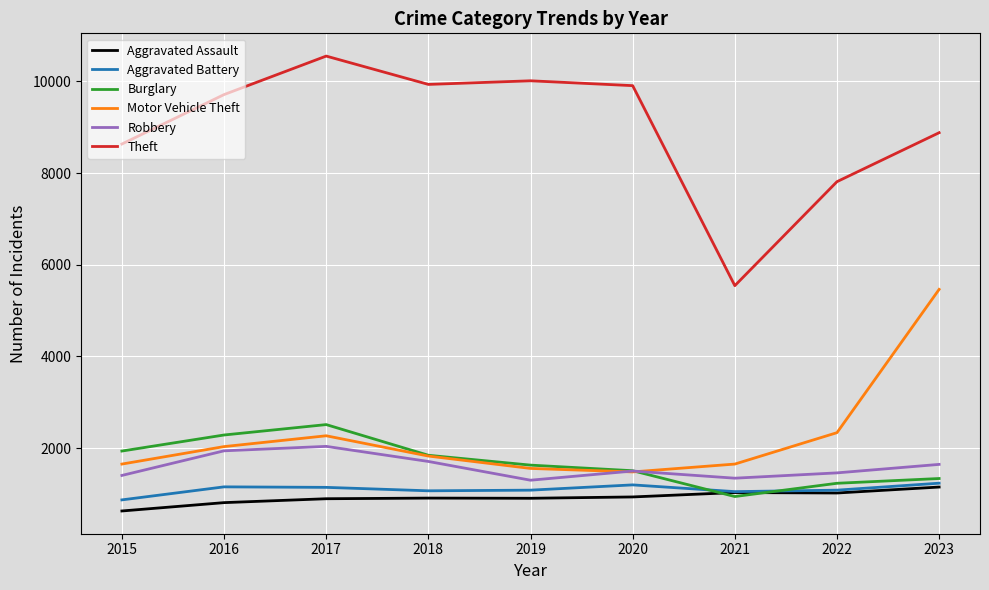

True or false: Motor Vehicle Theft and Theft intersect in this chart.

False